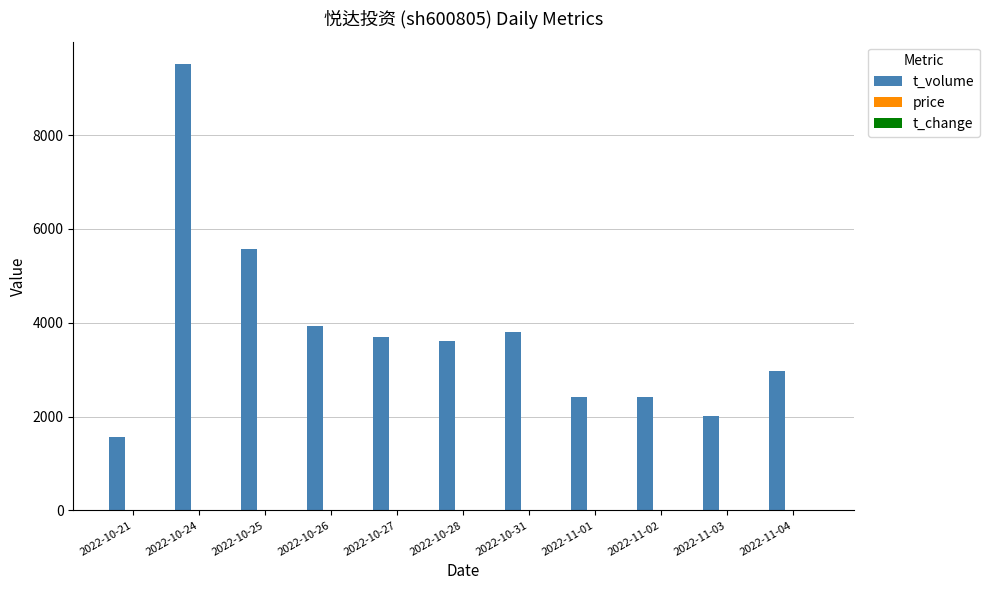

Which series has the widest spread of values?

t_volume